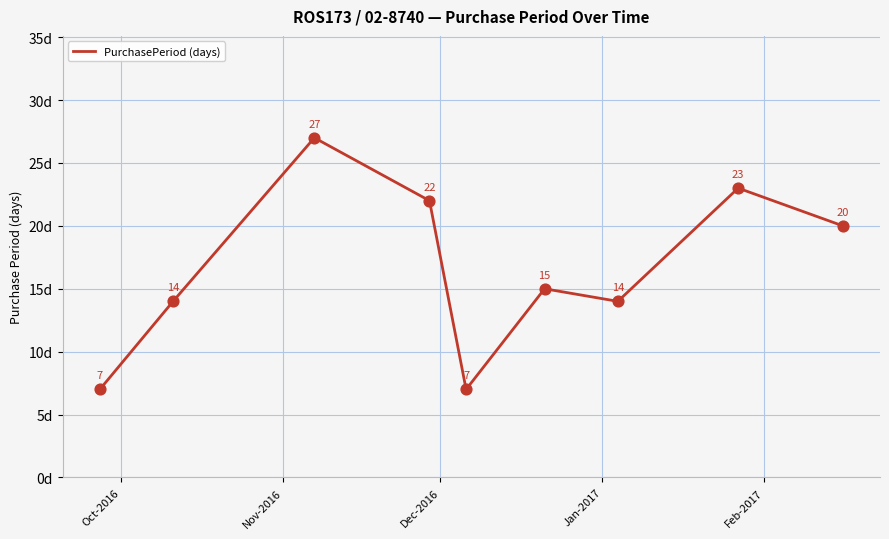

What is the difference between the maximum and minimum values?

20